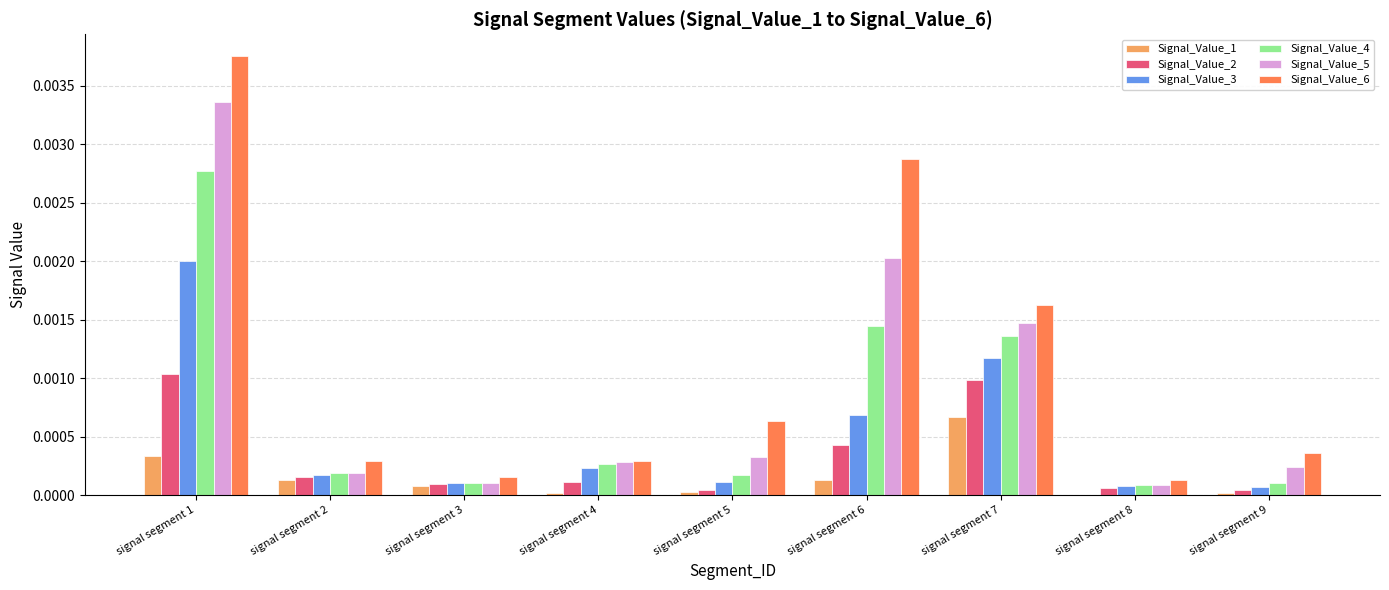

Which category has the highest value in the Signal_Value_6 series?

signal segment 1